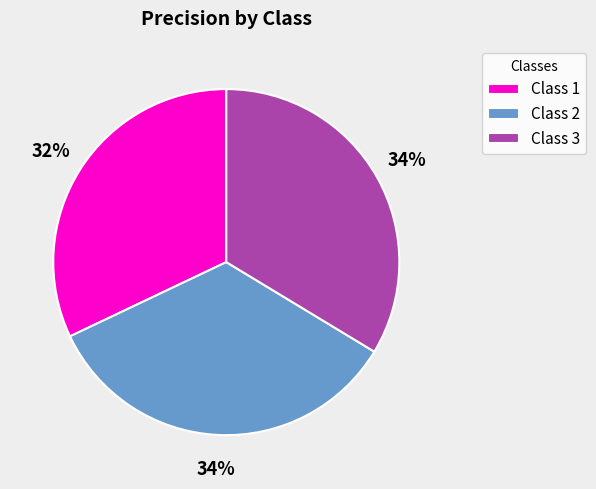

Which category has the smallest portion of the pie?

Class 1